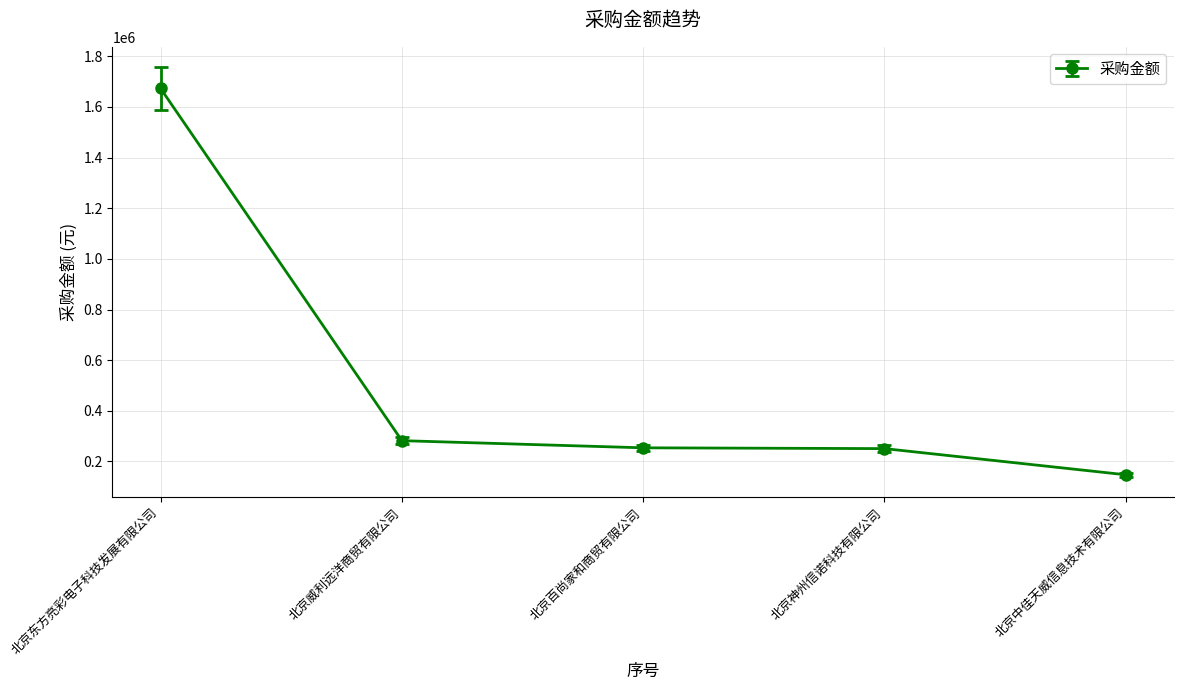

What is the sum of the values at 北京东方亮彩电子科技发展有限公司 and 北京百尚家和商贸有限公司?

1926845